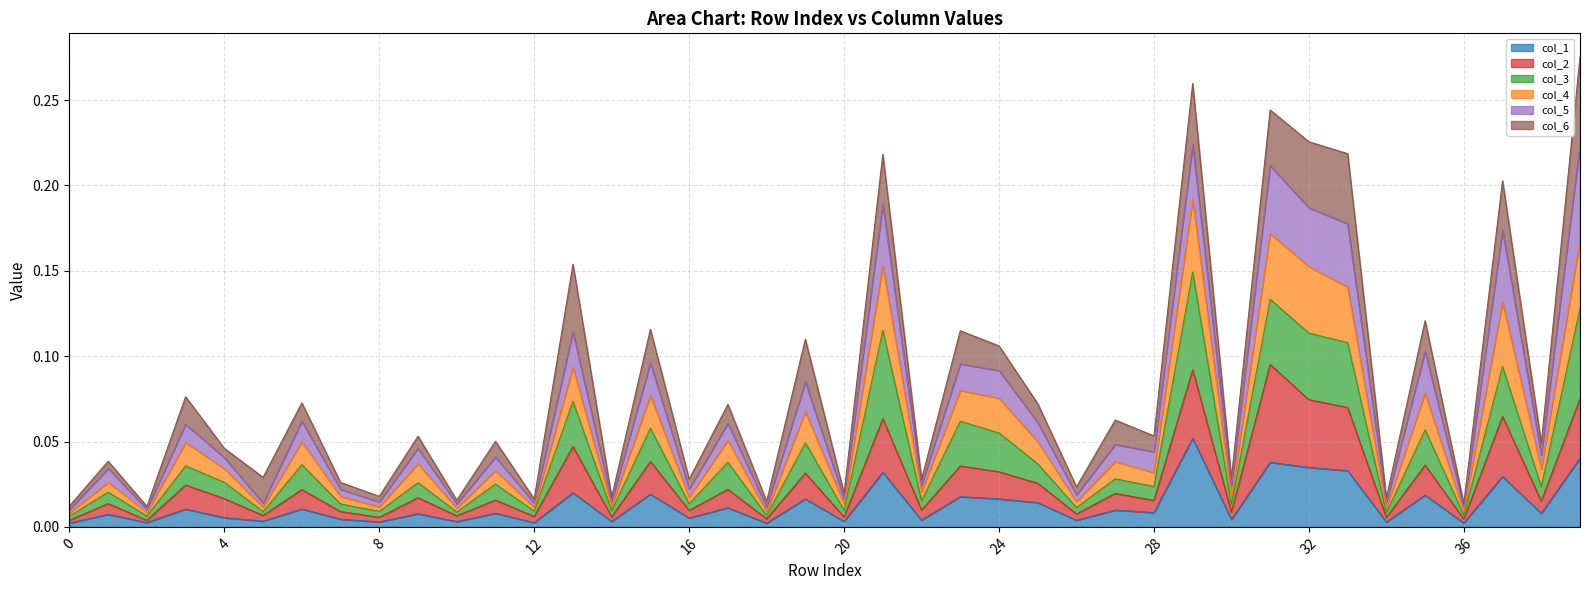

The value of col_4 at 8 is 0.0. True or false?

False